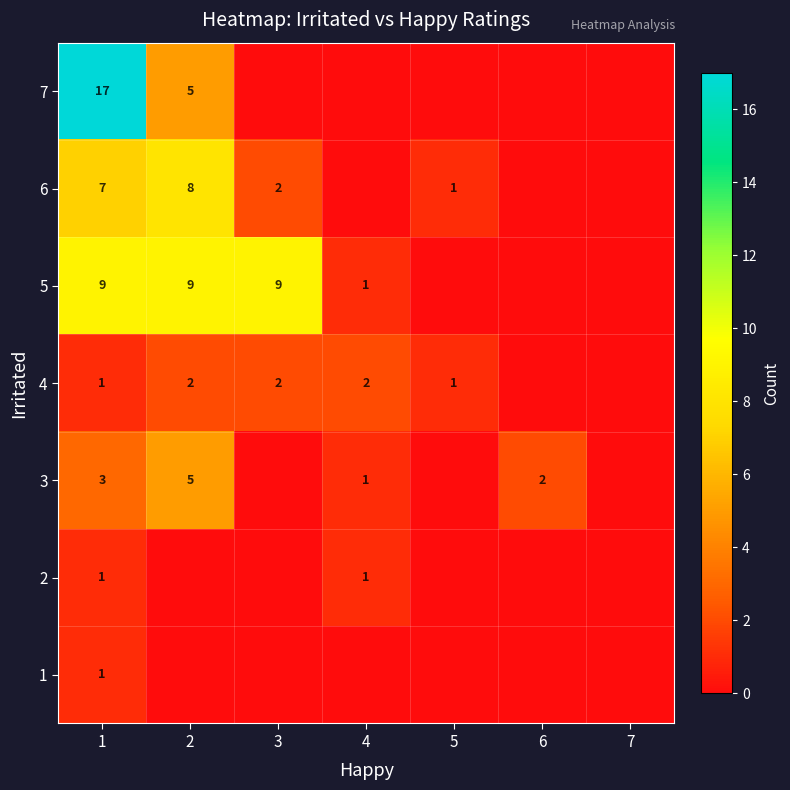

The value of 4 at 3 is 1. True or false?

False